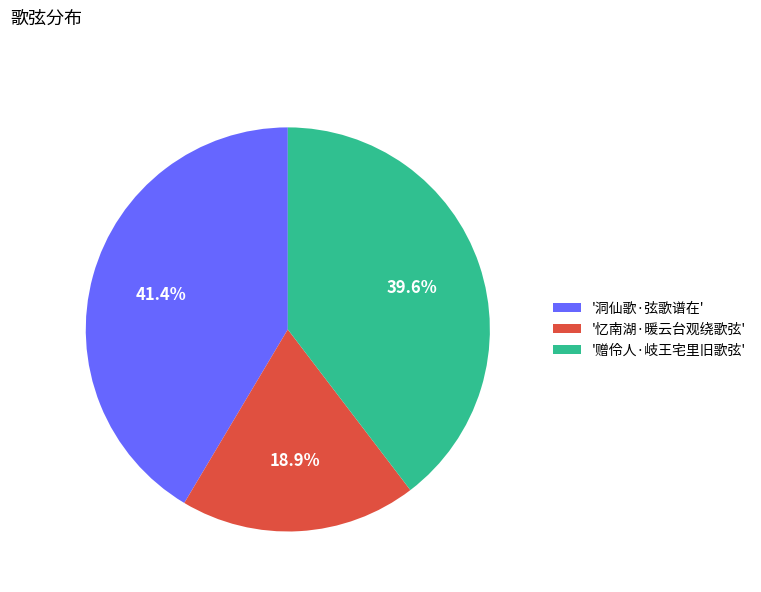

What is the total percentage of '赠伶人·岐王宅里旧歌弦' and '洞仙歌·弦歌谱在'?

81.1%